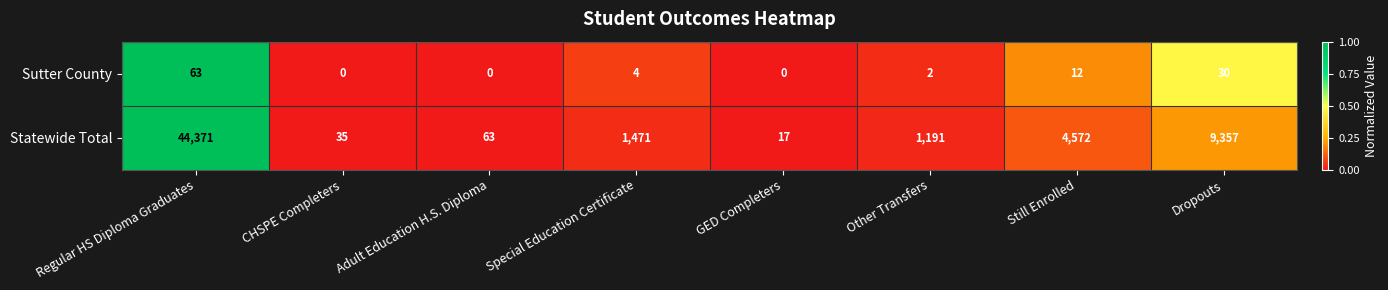

What is the difference between the maximum and minimum values in the Statewide Total series?

44354